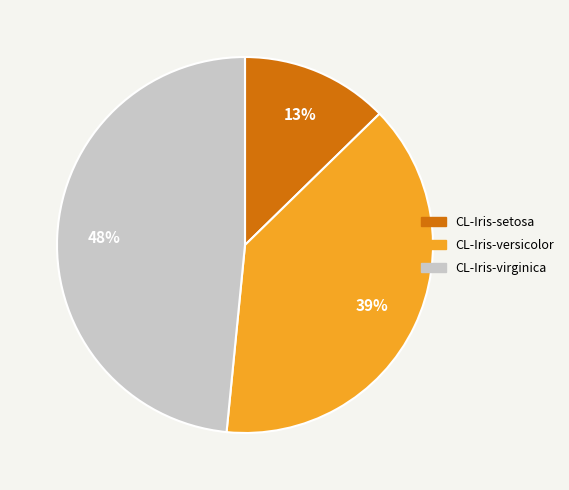

To the nearest percent, what is the average slice percentage?

33%